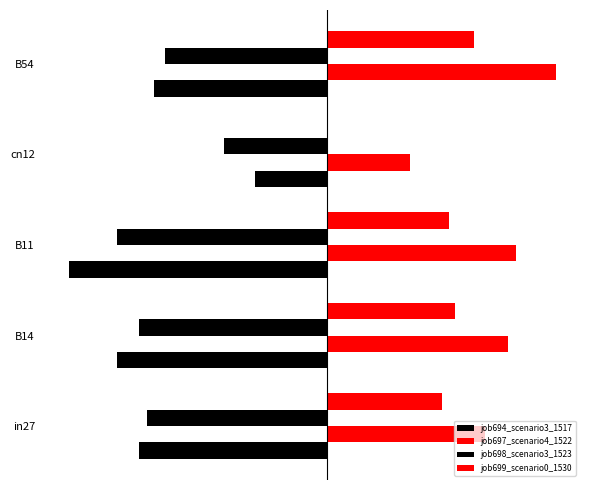

What is the value of the job698_scenario3_1523 bar at the 5th from the left?

-0.6